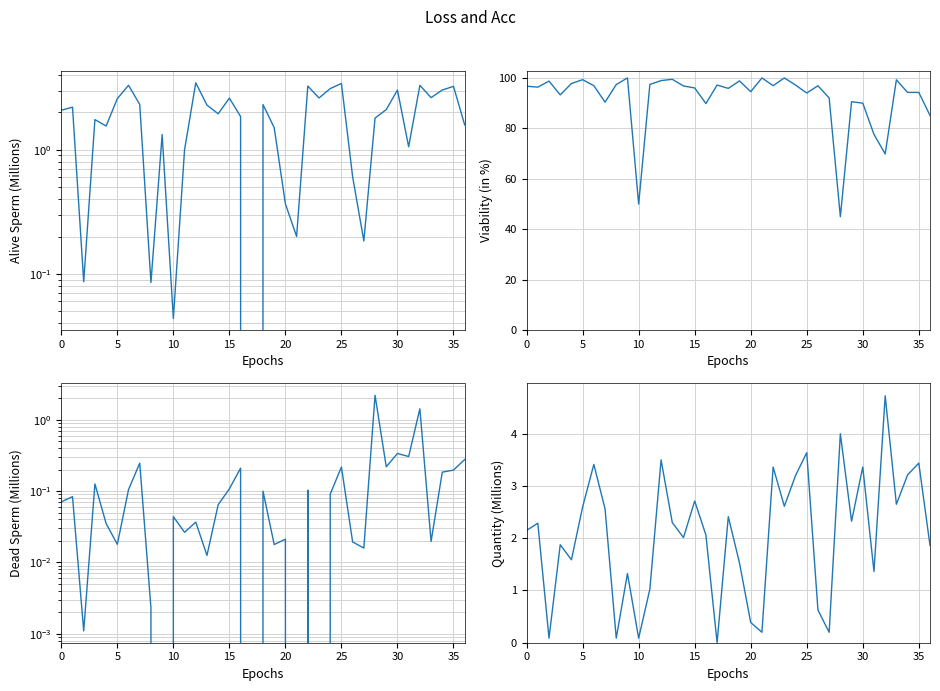

Where is Dead Sperm Millions Control nearest to the value 1?

32